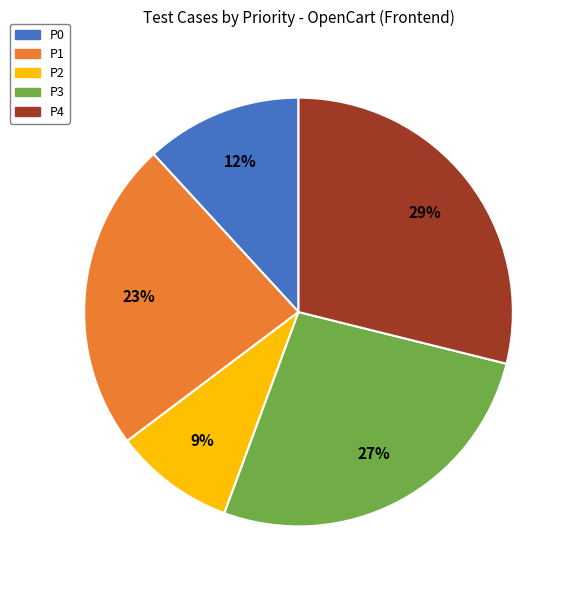

Do P0 and P4 together represent more than half of the pie?

No